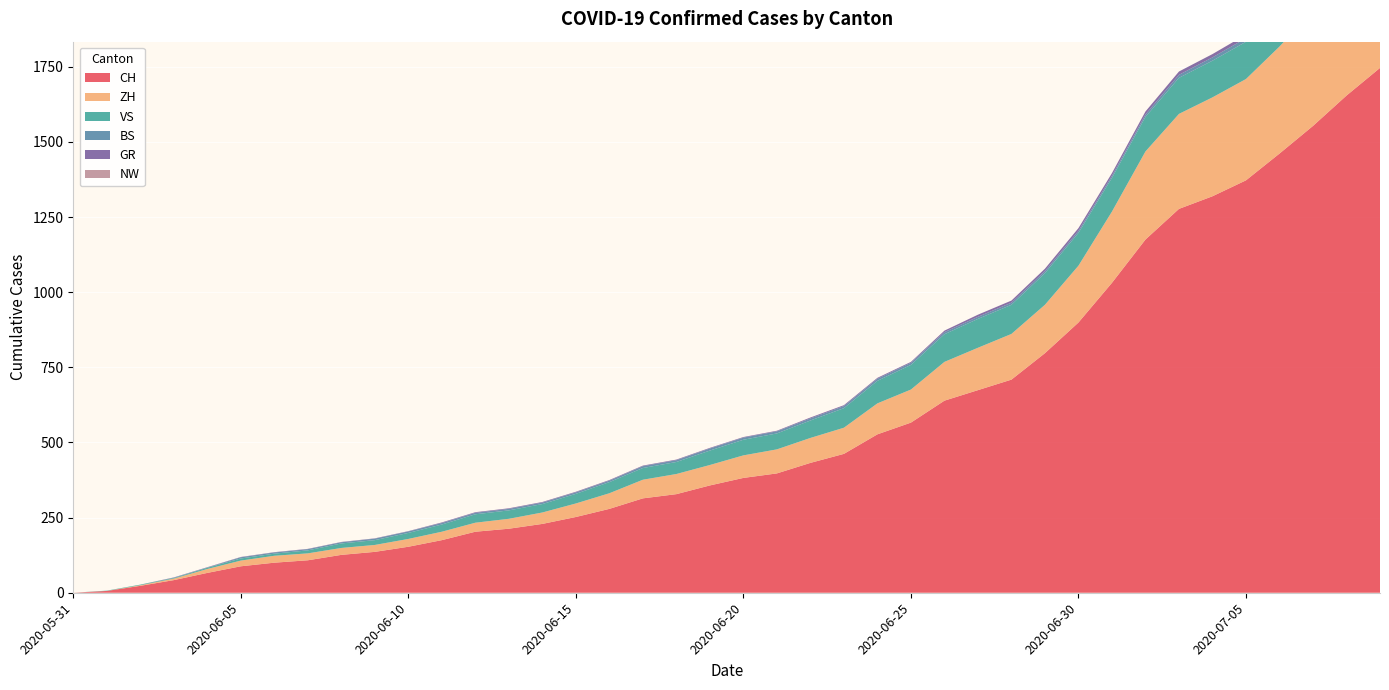

Reading left to right, list all the values displayed in this chart.

CH: 2020-05-31=0	2020-06-01=6	2020-06-02=23	2020-06-03=42	2020-06-04=66	2020-06-05=88	2020-06-06=100	2020-06-07=108	2020-06-08=126	2020-06-09=136	2020-06-10=153	2020-06-11=175	2020-06-12=203	2020-06-13=213	2020-06-14=229	2020-06-15=252	2020-06-16=279	2020-06-17=314	2020-06-18=328	2020-06-19=357	2020-06-20=382	2020-06-21=397	2020-06-22=432	2020-06-23=462	2020-06-24=527	2020-06-25=566	2020-06-26=639	2020-06-27=674	2020-06-28=709	2020-06-29=797	2020-06-30=899	2020-07-01=1031	2020-07-02=1175	2020-07-03=1277	2020-07-04=1319	2020-07-05=1372	2020-07-06=1461	2020-07-07=1553	2020-07-08=1654	2020-07-09=1746
ZH: 2020-05-31=0	2020-06-01=0	2020-06-02=2	2020-06-03=5	2020-06-04=13	2020-06-05=19	2020-06-06=23	2020-06-07=23	2020-06-08=23	2020-06-09=23	2020-06-10=26	2020-06-11=28	2020-06-12=30	2020-06-13=33	2020-06-14=38	2020-06-15=45	2020-06-16=52	2020-06-17=62	2020-06-18=67	2020-06-19=68	2020-06-20=75	2020-06-21=80	2020-06-22=83	2020-06-23=87	2020-06-24=103	2020-06-25=110	2020-06-26=129	2020-06-27=141	2020-06-28=152	2020-06-29=161	2020-06-30=189	2020-07-01=237	2020-07-02=293	2020-07-03=316	2020-07-04=329	2020-07-05=337	2020-07-06=356	2020-07-07=382	2020-07-08=405	2020-07-09=424
VS: 2020-05-31=0	2020-06-01=1	2020-06-02=2	2020-06-03=2	2020-06-04=4	2020-06-05=7	2020-06-06=7	2020-06-07=10	2020-06-08=15	2020-06-09=16	2020-06-10=20	2020-06-11=24	2020-06-12=28	2020-06-13=28	2020-06-14=28	2020-06-15=32	2020-06-16=37	2020-06-17=39	2020-06-18=40	2020-06-19=48	2020-06-20=52	2020-06-21=53	2020-06-22=58	2020-06-23=65	2020-06-24=75	2020-06-25=82	2020-06-26=92	2020-06-27=96	2020-06-28=97	2020-06-29=105	2020-06-30=109	2020-07-01=112	2020-07-02=115	2020-07-03=120	2020-07-04=122	2020-07-05=124	2020-07-06=127	2020-07-07=130	2020-07-08=130	2020-07-09=132
BS: 2020-05-31=0	2020-06-01=0	2020-06-02=0	2020-06-03=1	2020-06-04=1	2020-06-05=4	2020-06-06=4	2020-06-07=4	2020-06-08=4	2020-06-09=5	2020-06-10=5	2020-06-11=5	2020-06-12=5	2020-06-13=5	2020-06-14=5	2020-06-15=5	2020-06-16=5	2020-06-17=6	2020-06-18=6	2020-06-19=7	2020-06-20=7	2020-06-21=7	2020-06-22=7	2020-06-23=7	2020-06-24=7	2020-06-25=7	2020-06-26=7	2020-06-27=7	2020-06-28=7	2020-06-29=7	2020-06-30=7	2020-07-01=7	2020-07-02=8	2020-07-03=10	2020-07-04=11	2020-07-05=12	2020-07-06=12	2020-07-07=15	2020-07-08=18	2020-07-09=21
GR: 2020-05-31=0	2020-06-01=0	2020-06-02=0	2020-06-03=1	2020-06-04=1	2020-06-05=1	2020-06-06=1	2020-06-07=1	2020-06-08=1	2020-06-09=1	2020-06-10=1	2020-06-11=2	2020-06-12=2	2020-06-13=2	2020-06-14=2	2020-06-15=2	2020-06-16=2	2020-06-17=2	2020-06-18=2	2020-06-19=2	2020-06-20=2	2020-06-21=2	2020-06-22=3	2020-06-23=3	2020-06-24=3	2020-06-25=3	2020-06-26=5	2020-06-27=7	2020-06-28=7	2020-06-29=8	2020-06-30=9	2020-07-01=9	2020-07-02=10	2020-07-03=11	2020-07-04=11	2020-07-05=12	2020-07-06=13	2020-07-07=14	2020-07-08=16	2020-07-09=18
NW: 2020-05-31=0	2020-06-01=0	2020-06-02=0	2020-06-03=0	2020-06-04=0	2020-06-05=0	2020-06-06=0	2020-06-07=0	2020-06-08=0	2020-06-09=0	2020-06-10=0	2020-06-11=0	2020-06-12=0	2020-06-13=0	2020-06-14=0	2020-06-15=0	2020-06-16=0	2020-06-17=0	2020-06-18=0	2020-06-19=0	2020-06-20=0	2020-06-21=0	2020-06-22=0	2020-06-23=0	2020-06-24=0	2020-06-25=0	2020-06-26=0	2020-06-27=0	2020-06-28=0	2020-06-29=0	2020-06-30=0	2020-07-01=0	2020-07-02=0	2020-07-03=0	2020-07-04=0	2020-07-05=0	2020-07-06=0	2020-07-07=0	2020-07-08=1	2020-07-09=1